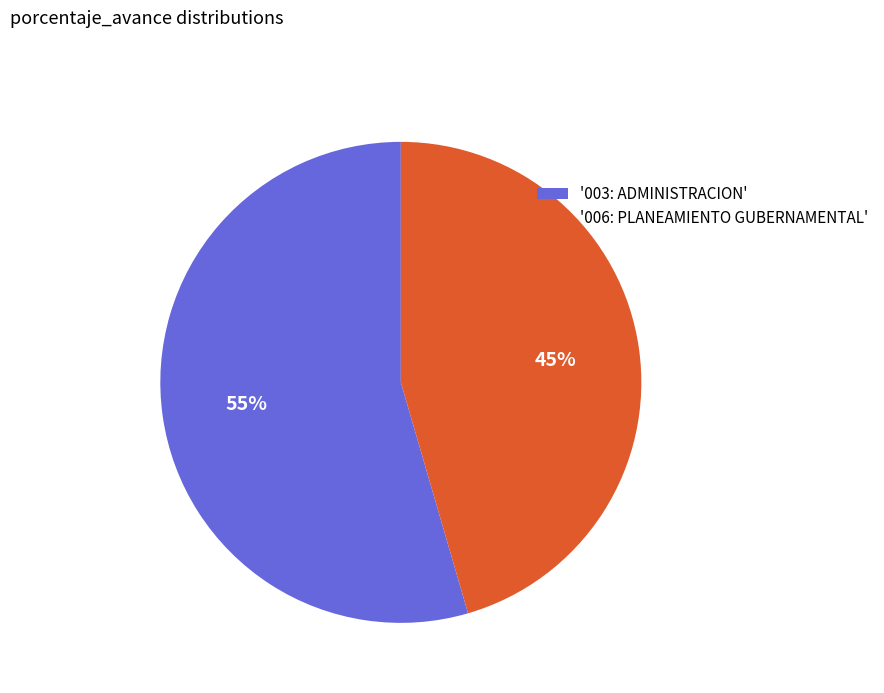

Is there any slice that represents more than half of the pie?

Yes